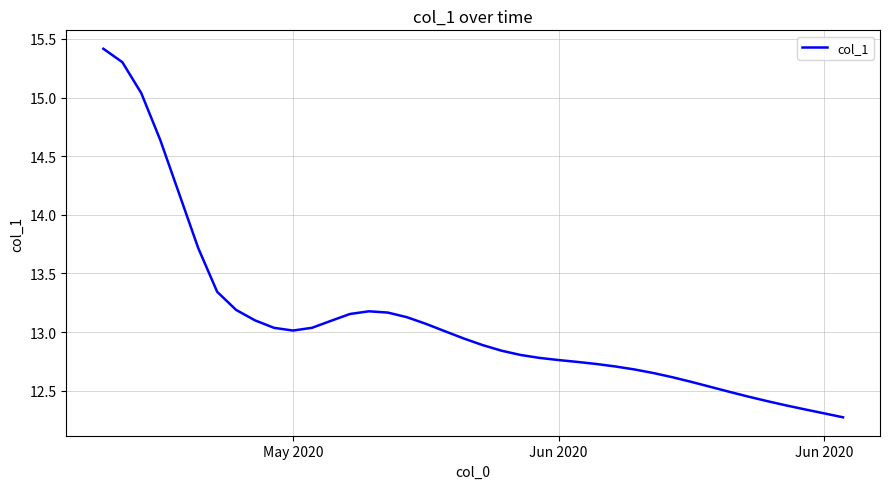

What is the greatest value displayed?

15.4